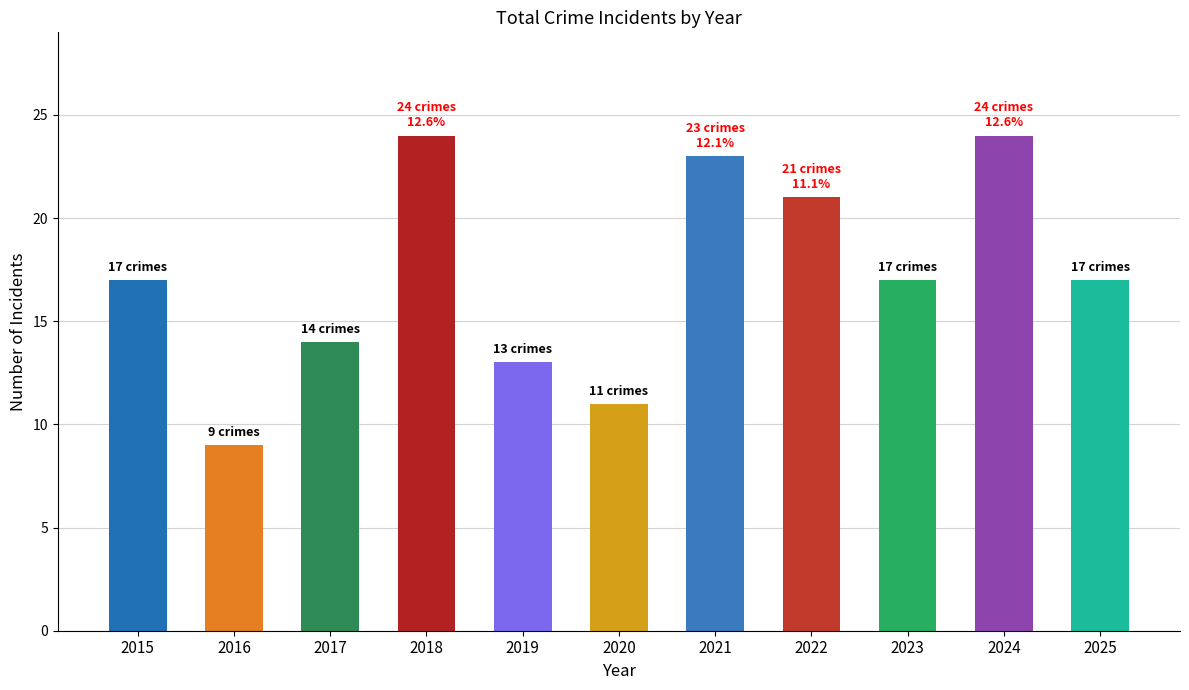

What is the minimum value shown in the chart?

9